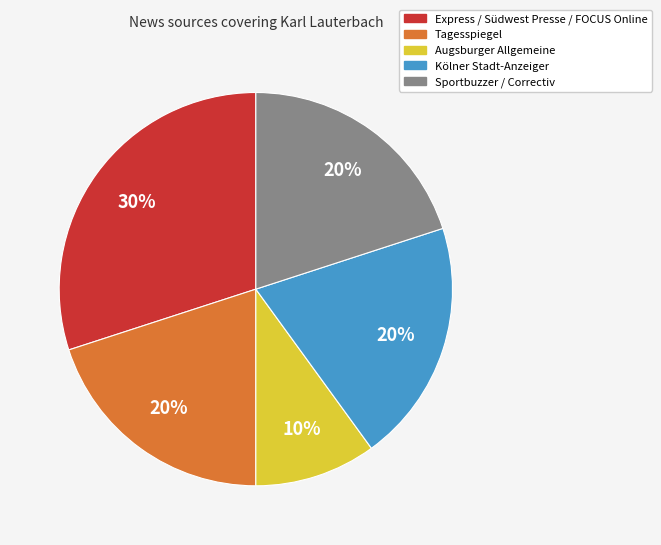

How many segments does this pie chart have?

5